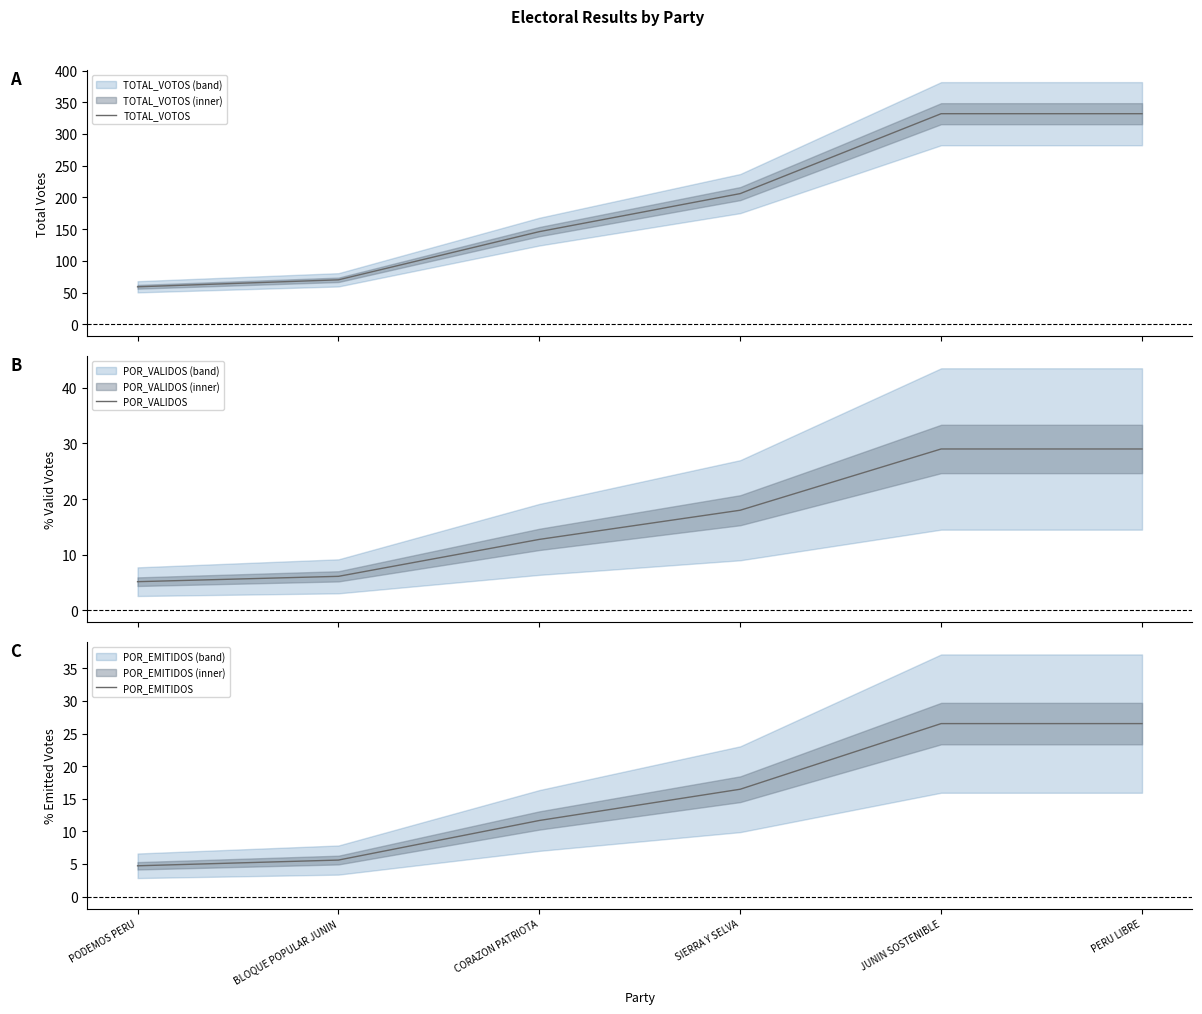

True or false: POR_EMITIDOS and TOTAL_VOTOS intersect in this chart.

False